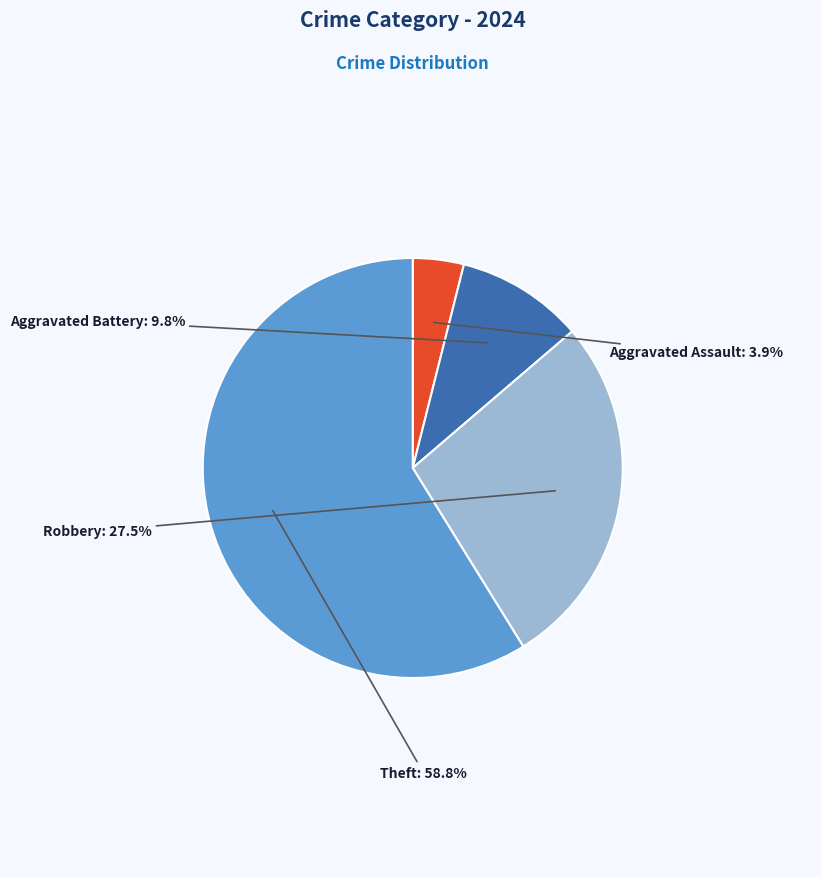

To the nearest percent, what is the average slice percentage?

25%